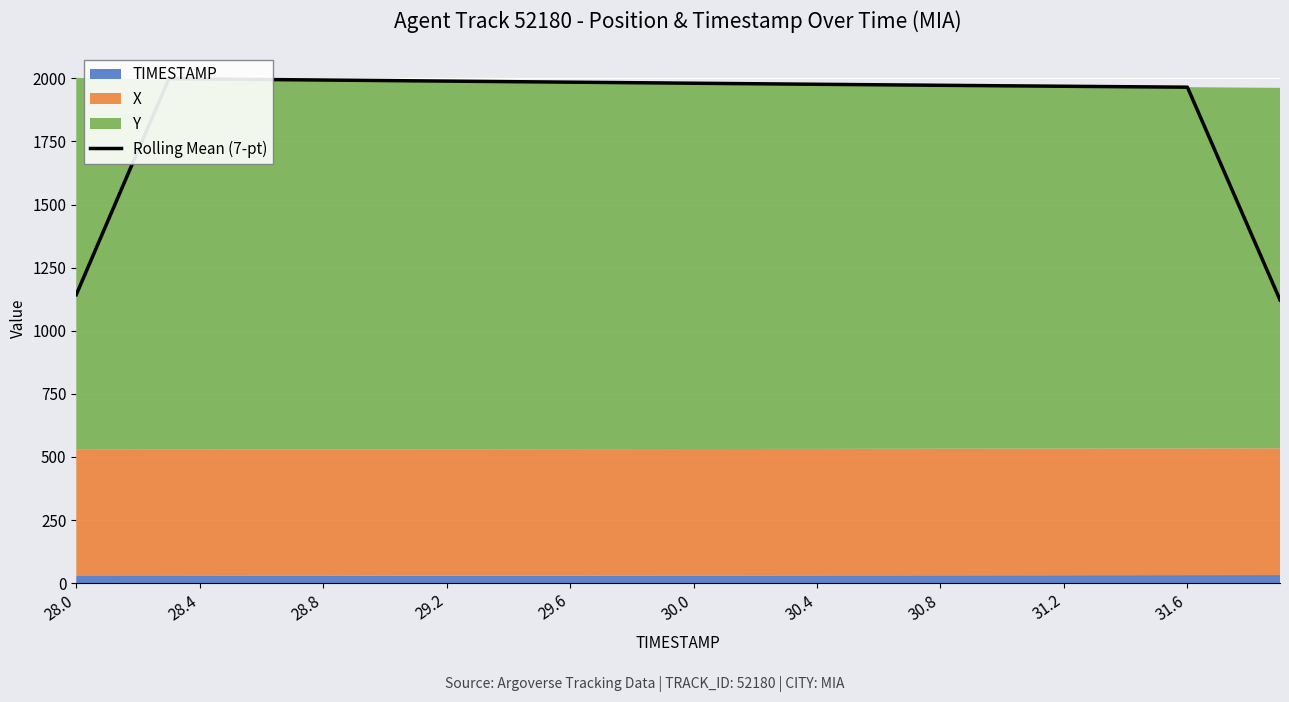

Which has a higher value, 32 or 33?

32